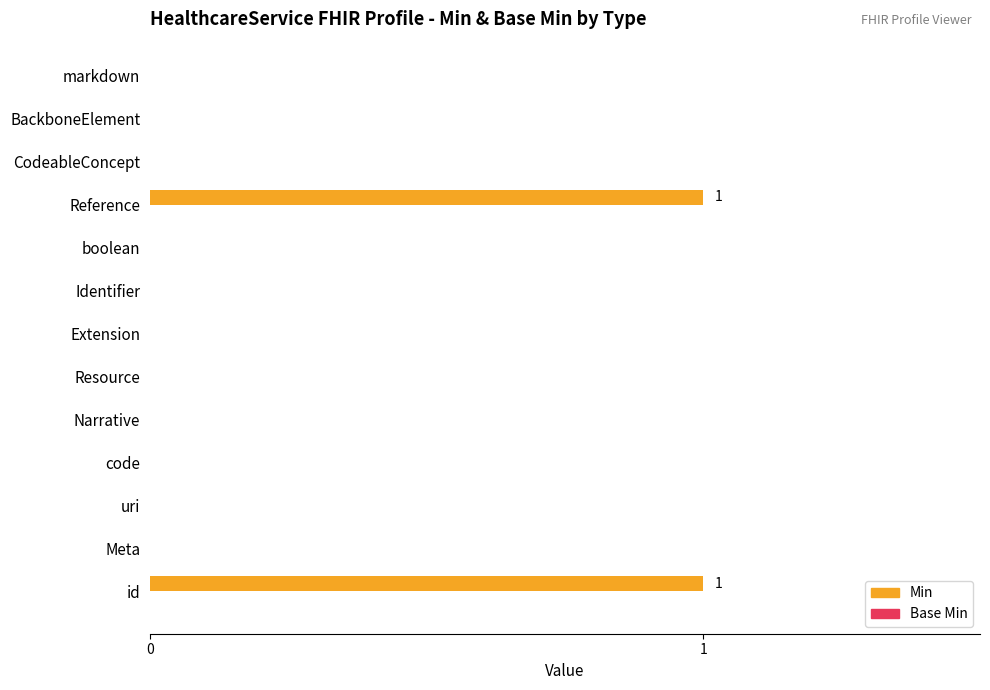

True or false: the data shows 0 at CodeableConcept.

True